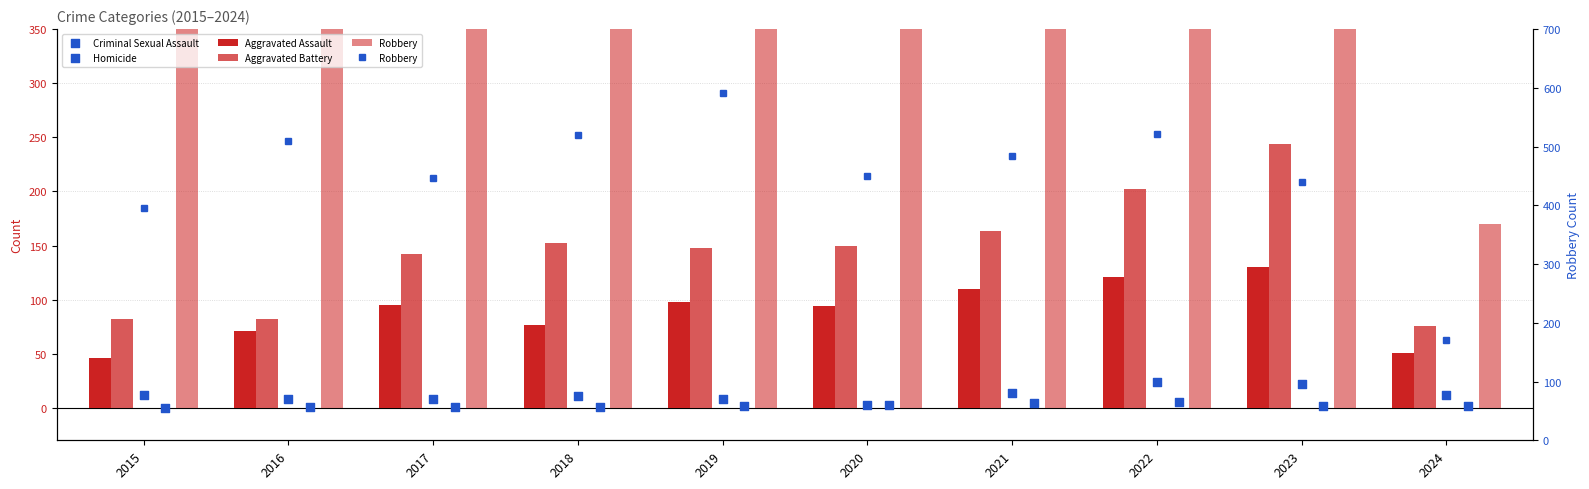

Is the value of Aggravated Battery at 2015 greater than the value of Robbery at 2020?

No